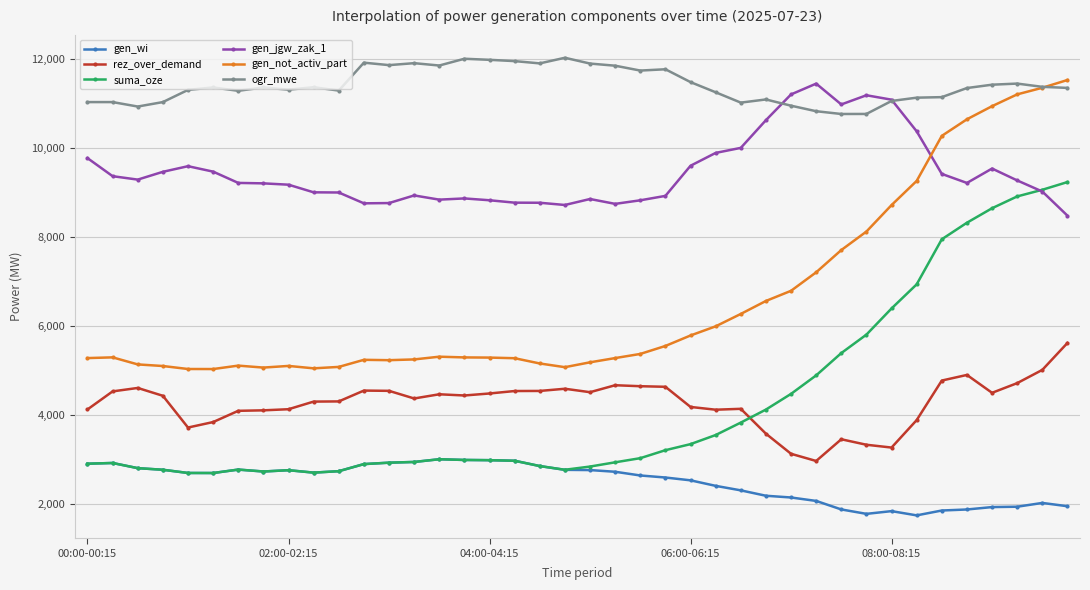

What is the highest value of the suma_oze series?

9230